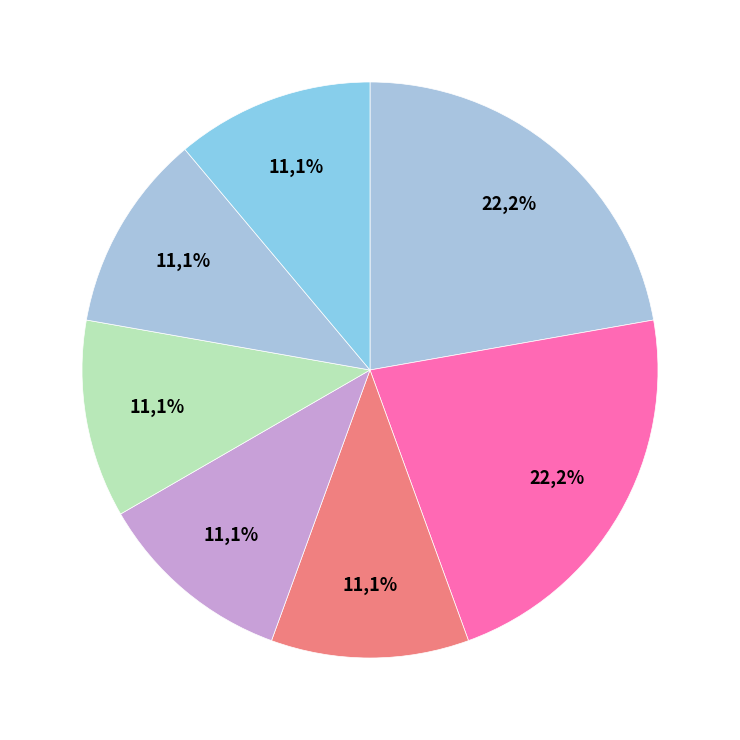

Count the number of slices in the pie.

7